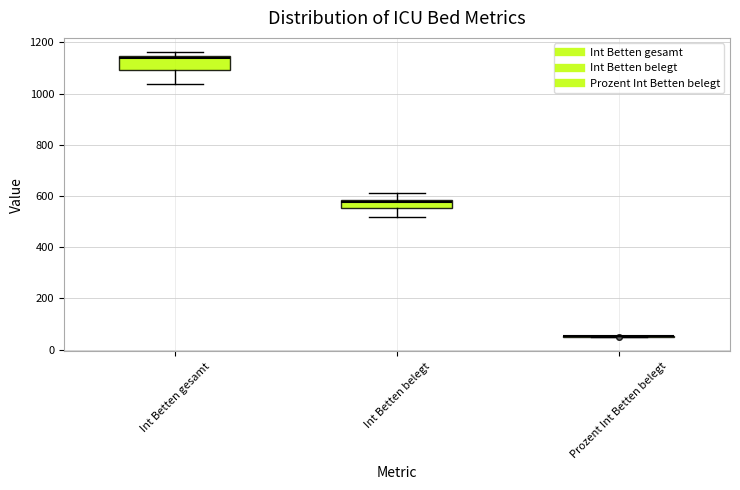

Comparing the boxes themselves (not the whiskers), which one is the tallest?

Int Betten gesamt